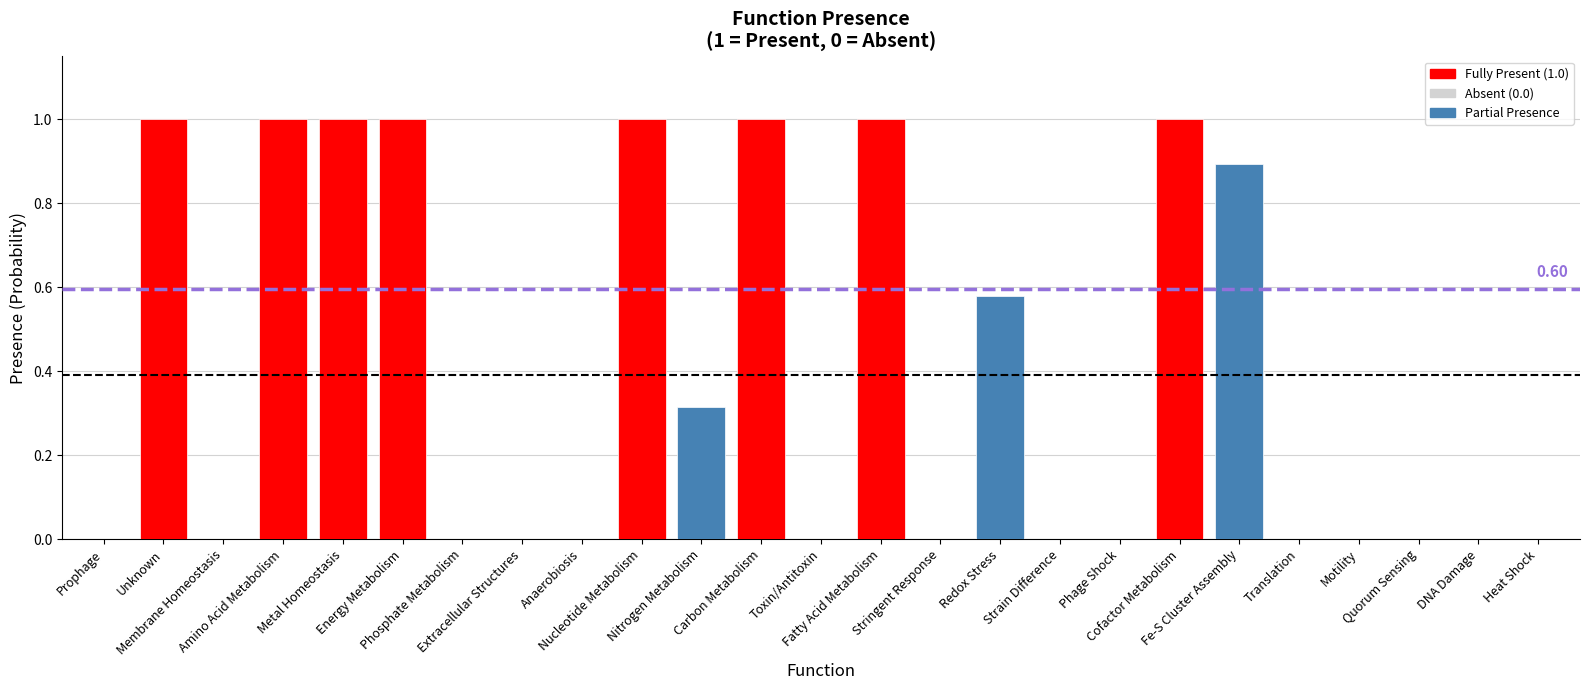

What is the sum of the values at Unknown and Nucleotide Metabolism?

2.0